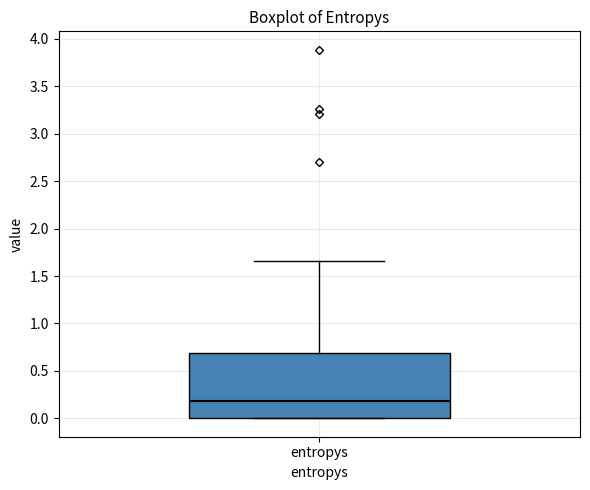

Where does the upper whisker of the box for entropys end on the y-axis? The values are not printed on the chart, so give them approximately, as read against the axis.

1.65